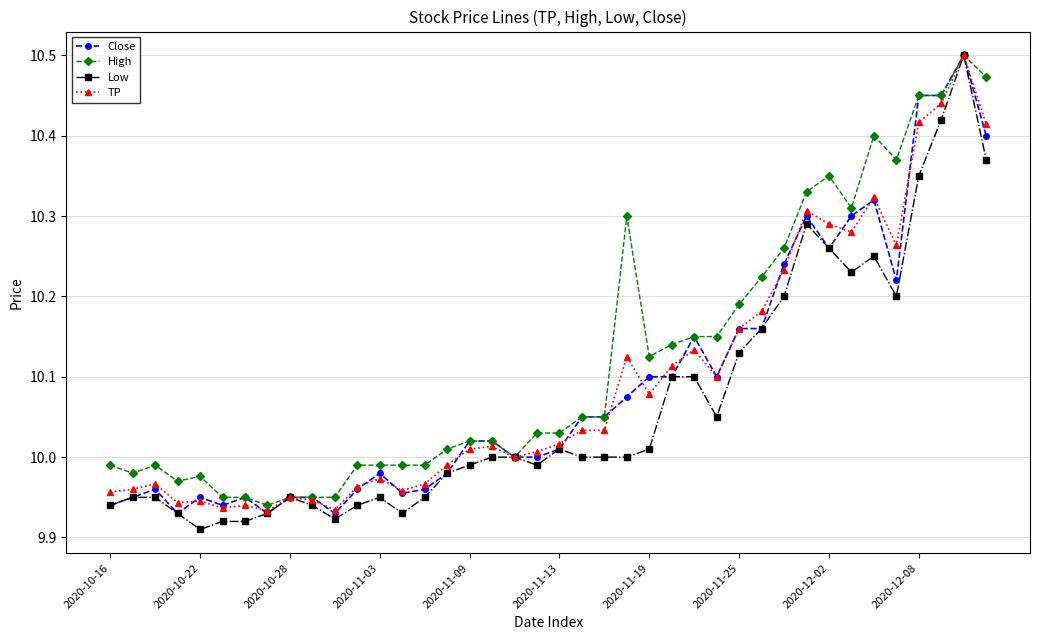

Which series has the largest total across all categories?

High